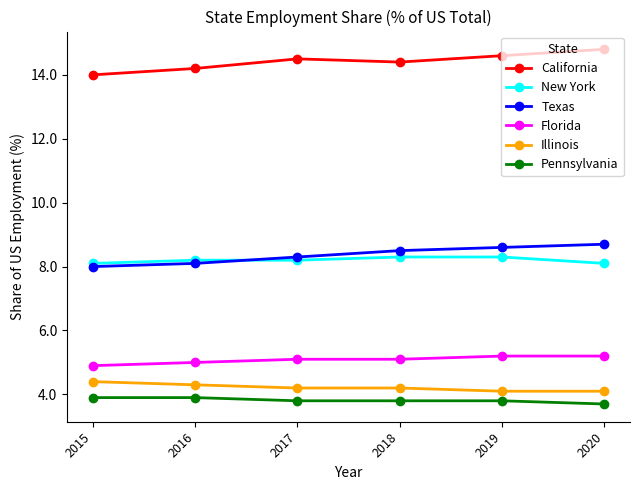

True or false: California and Texas intersect in this chart.

False